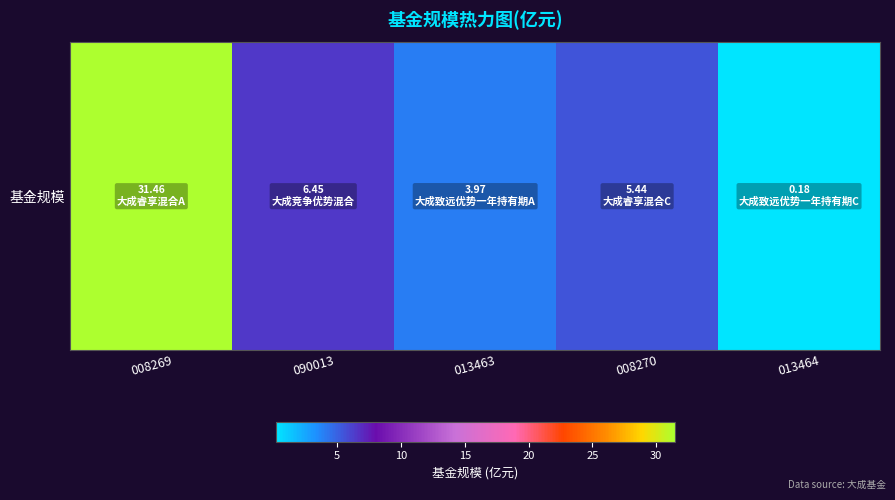

What is the smallest value displayed?

0.2